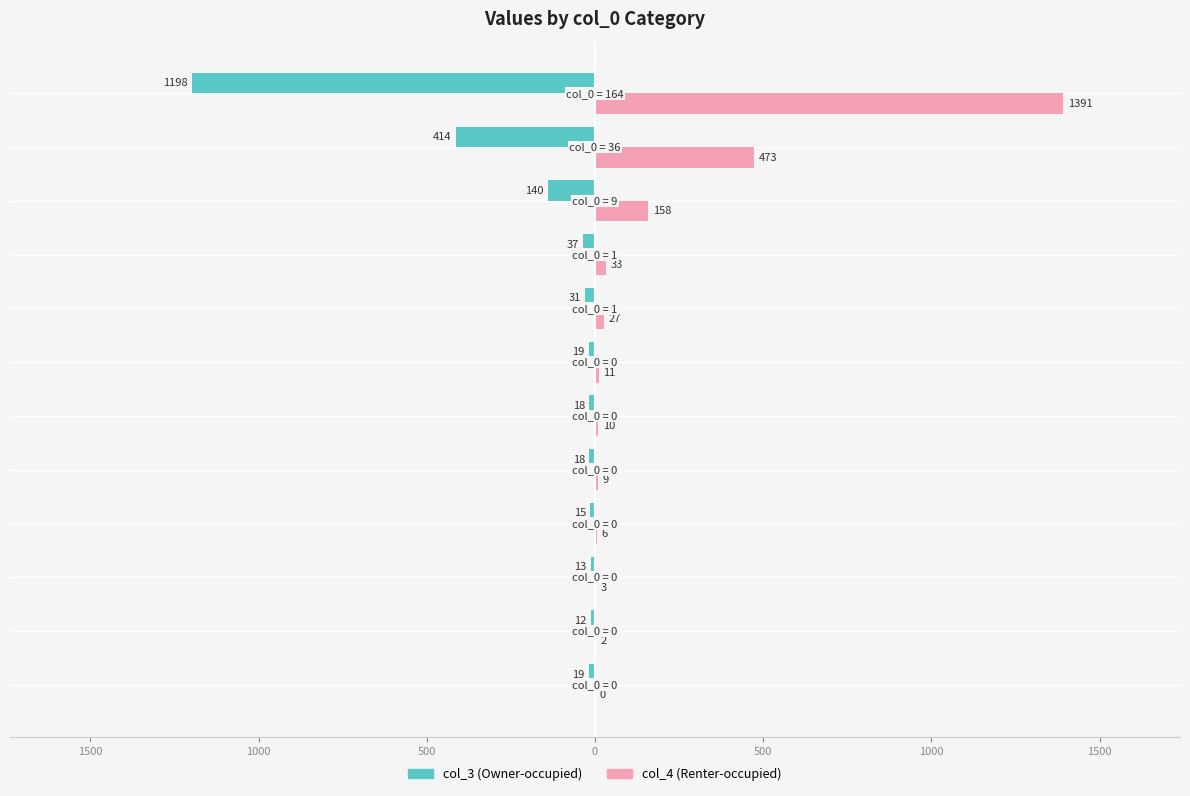

What are all the series names shown in the legend?

col_3 (Owner-occupied), col_4 (Renter-occupied)